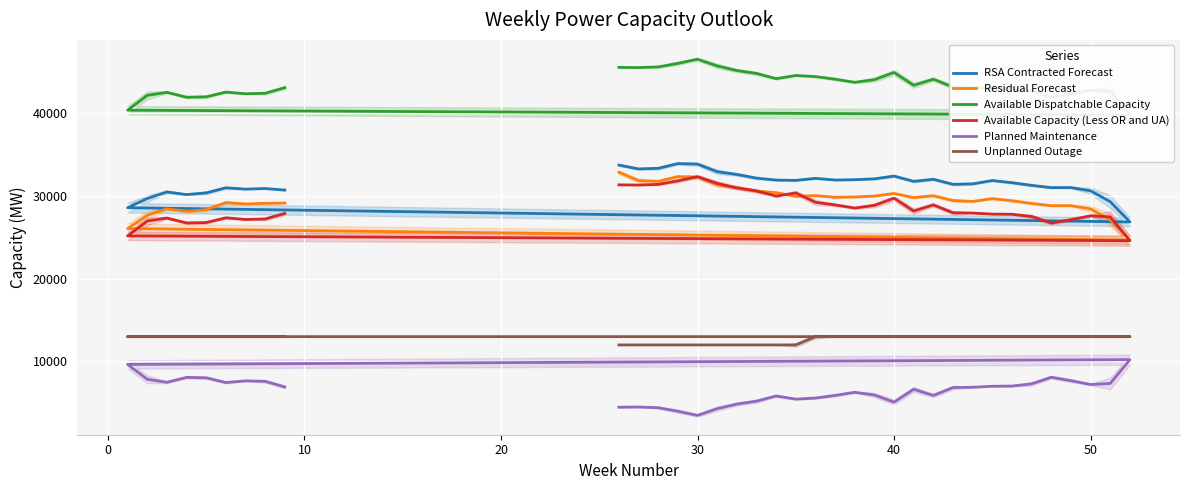

What are all the series names shown in the legend?

RSA Contracted Forecast, Residual Forecast, Available Dispatchable Capacity, Available Capacity (Less OR and UA), Planned Maintenance, Unplanned Outage